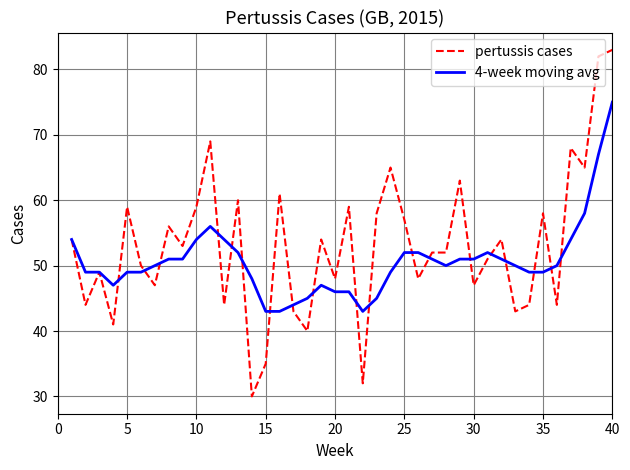

Rank the series by their maximum value, from highest to lowest.

pertussis cases, 4-week moving avg